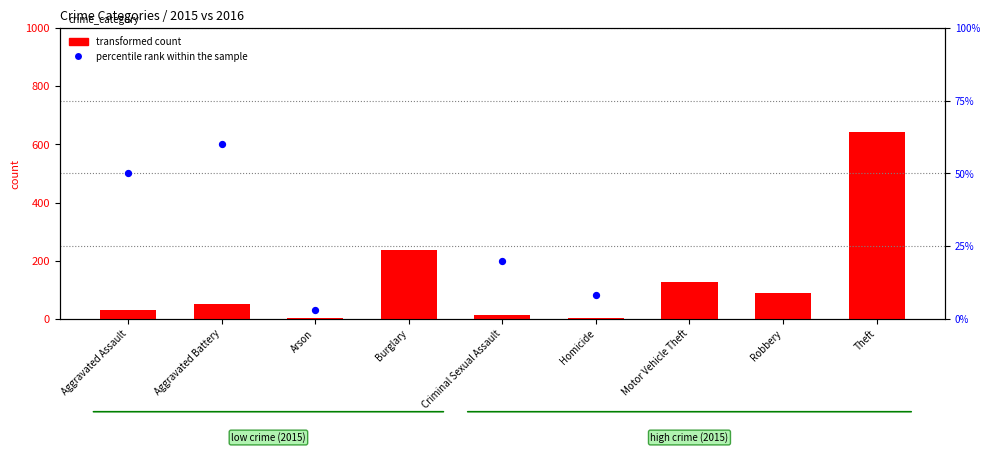

At how many categories does at least one series exceed 127?

3